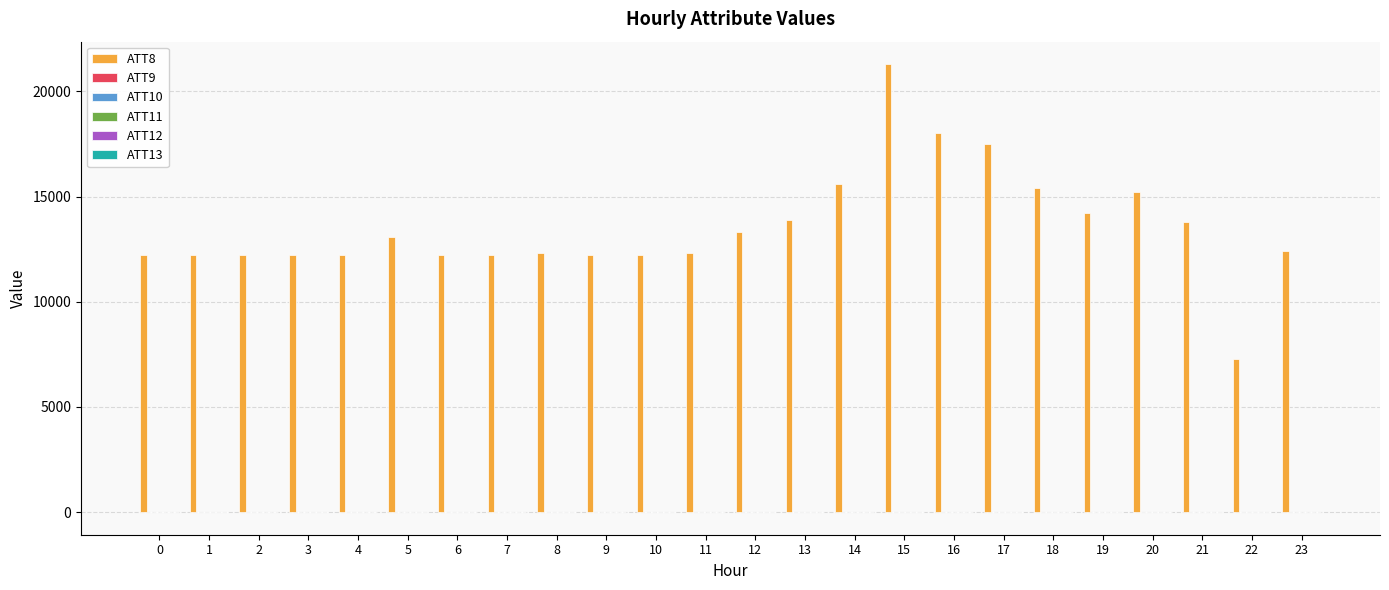

At which category is the sum across all series the highest?

15